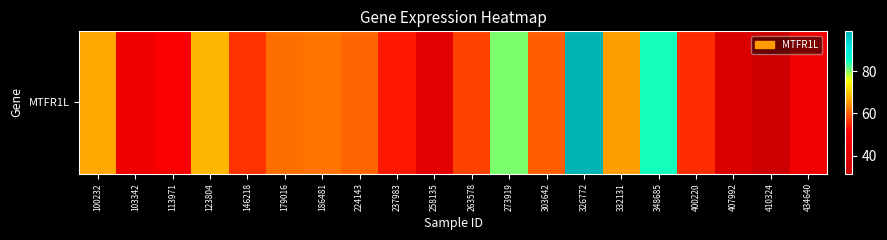

How many series are shown in this chart?

1